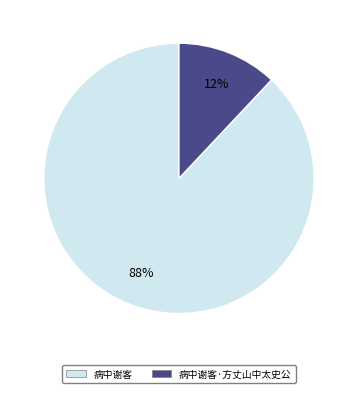

Rank the categories by value from highest to lowest.

病中谢客, 病中谢客·方丈山中太史公